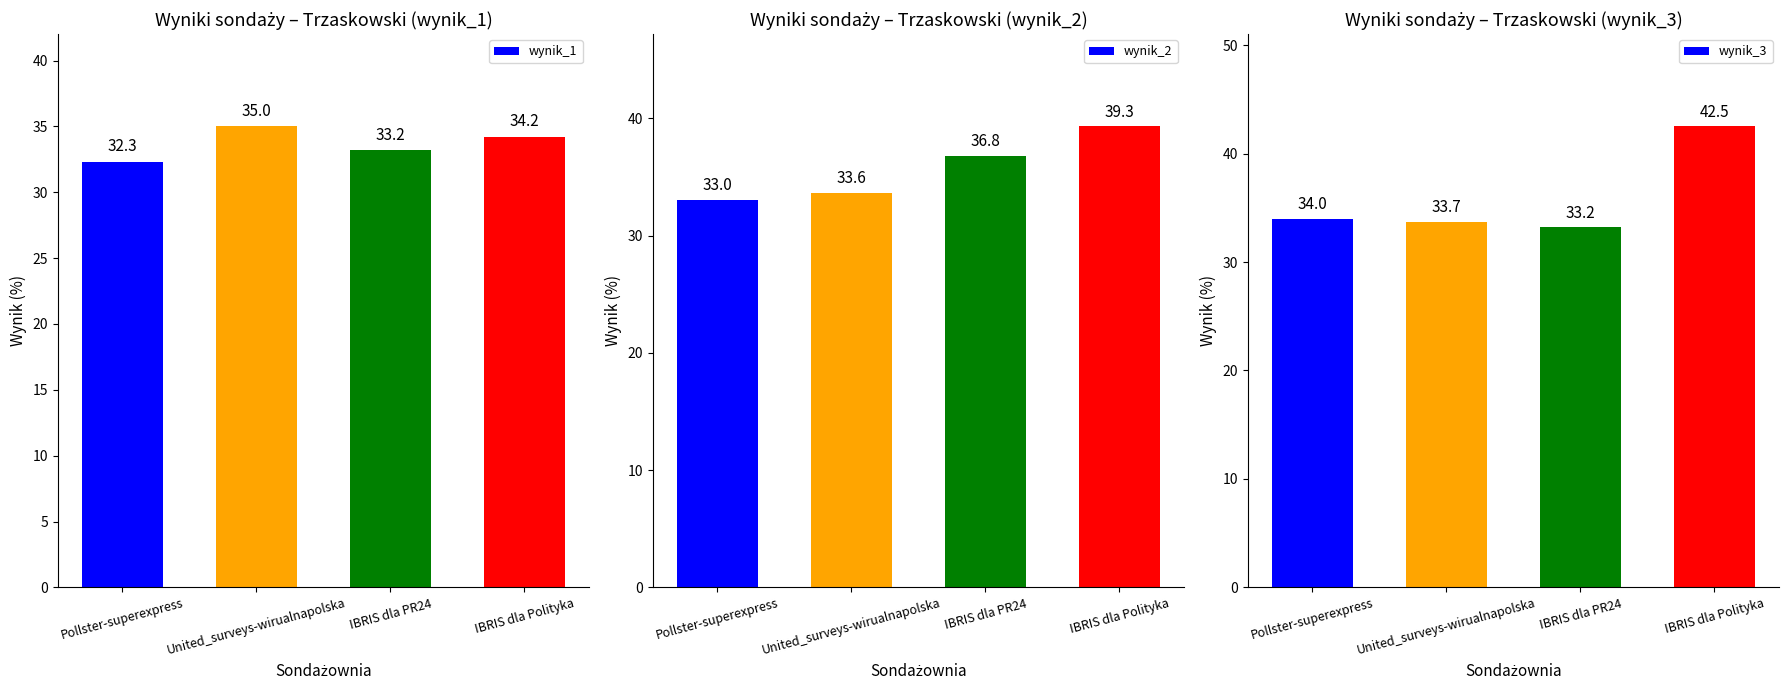

What is the spread (max minus min) of values at IBRIS dla Polityka?

8.3